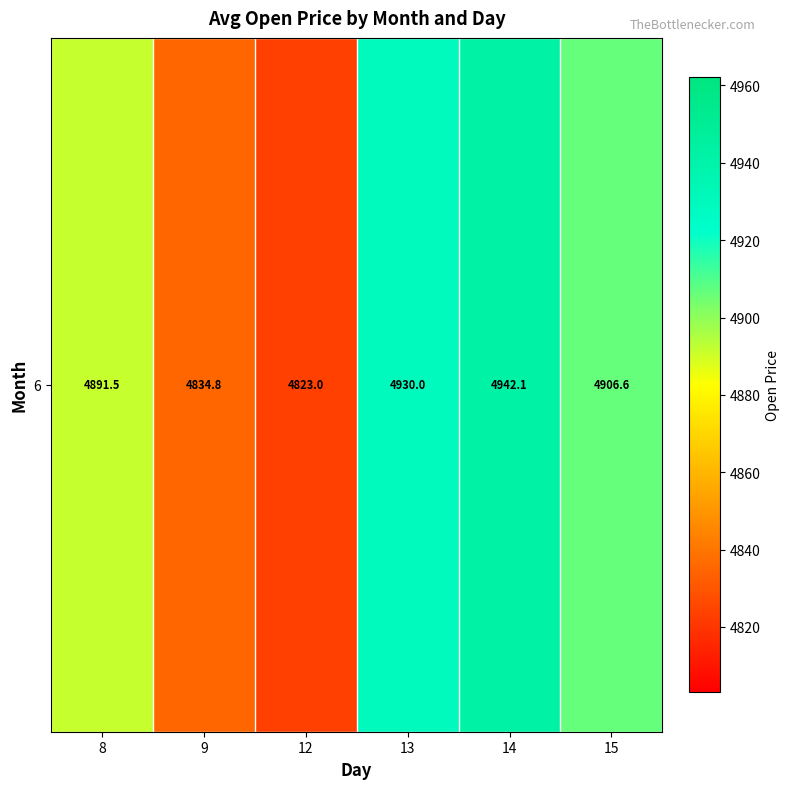

What is the smallest value displayed?

4823.0